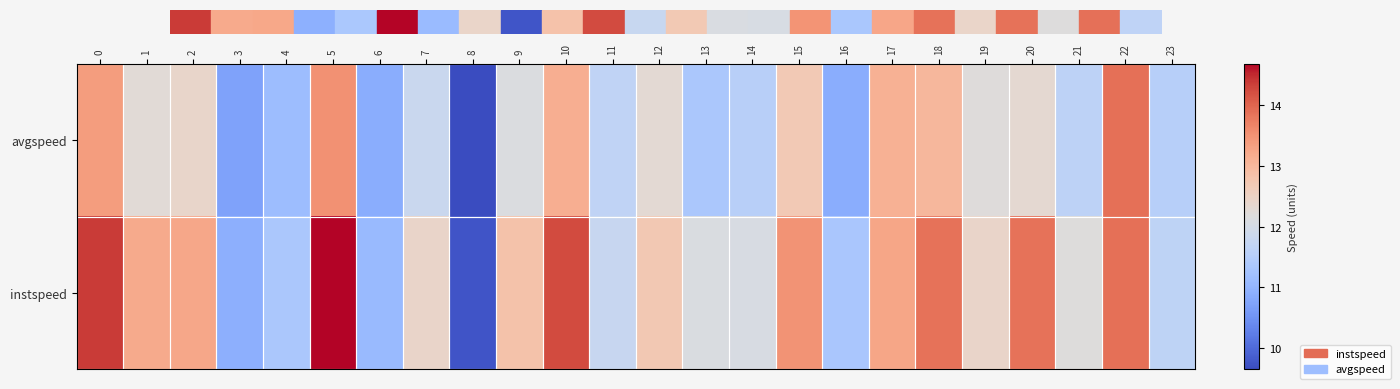

Reading right to left, extract all data points from this chart.

instspeed: 23=11.6	22=13.9	21=12.2	20=13.9	19=12.4	18=13.9	17=13.3	16=11.3	15=13.5	14=12.1	13=12.1	12=12.7	11=11.8	10=14.2	9=12.8	8=9.8	7=12.4	6=11.1	5=14.7	4=11.3	3=10.9	2=13.2	1=13.2	0=14.4
avgspeed: 23=11.5	22=13.9	21=11.6	20=12.3	19=12.2	18=13.0	17=13.1	16=10.9	15=12.7	14=11.5	13=11.3	12=12.3	11=11.7	10=13.1	9=12.1	8=9.7	7=11.8	6=10.9	5=13.5	4=11.1	3=10.7	2=12.4	1=12.3	0=13.4